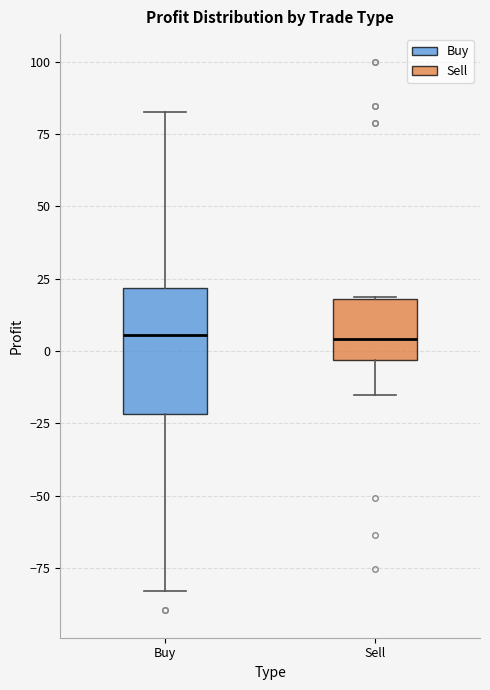

Reading left to right, read every box against the y-axis: the position of its median line, the range the box covers, and the ends of its whiskers. The values are not printed on the chart, so give them approximately, as read against the axis.

Buy: median 5, box -20 to 20, whiskers -85 to 85
Sell: median 5, box -5 to 20, whiskers -15 to 20